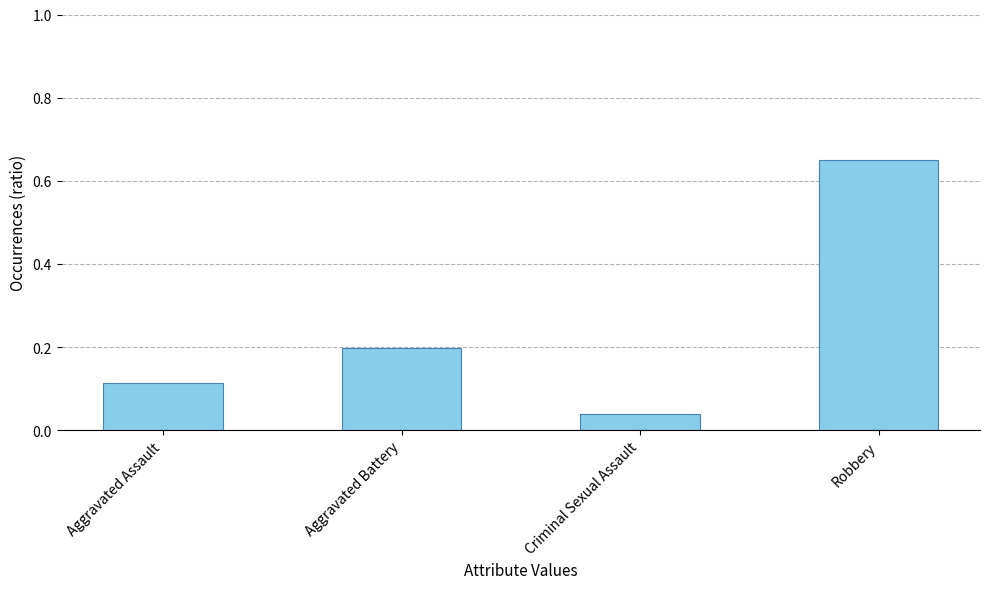

Does the chart contain stacked bars?

No